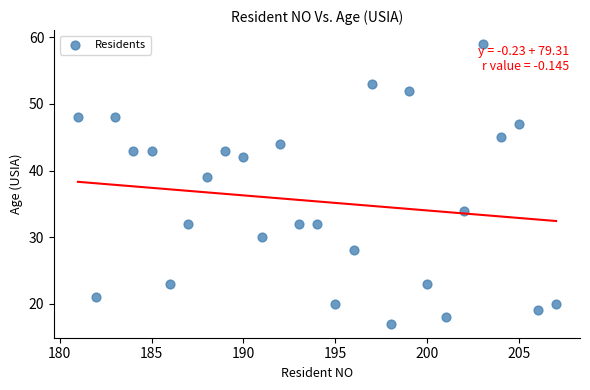

What is the range of X values (max minus min)?

26